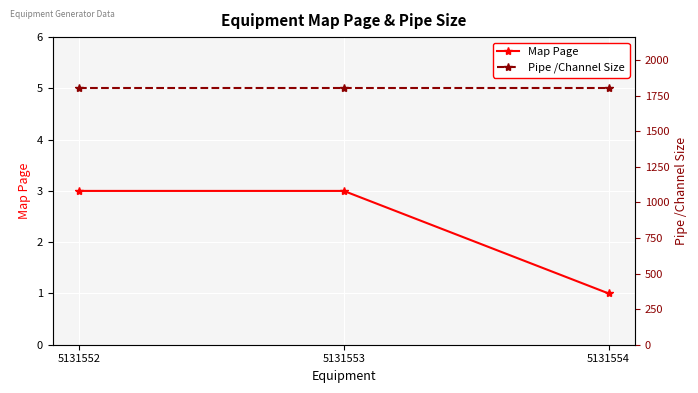

How many lines are shown in the chart?

2